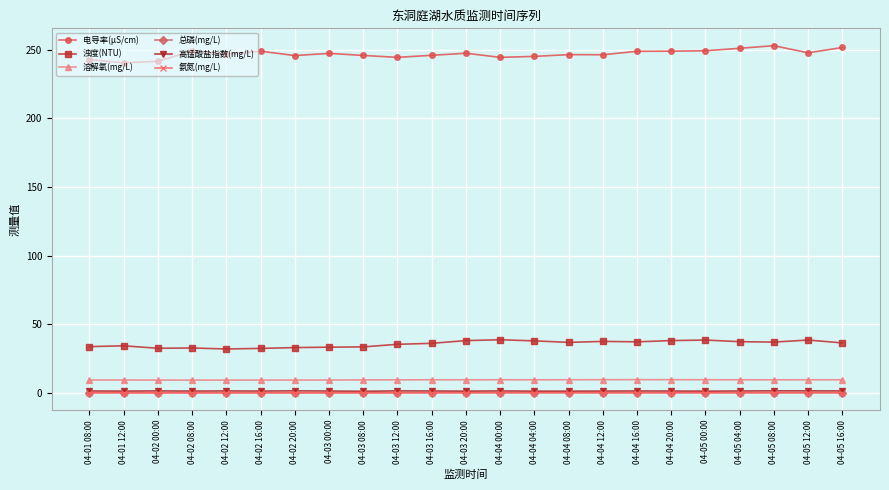

What is the minimum value for 溶解氧(mg/L)?

9.3